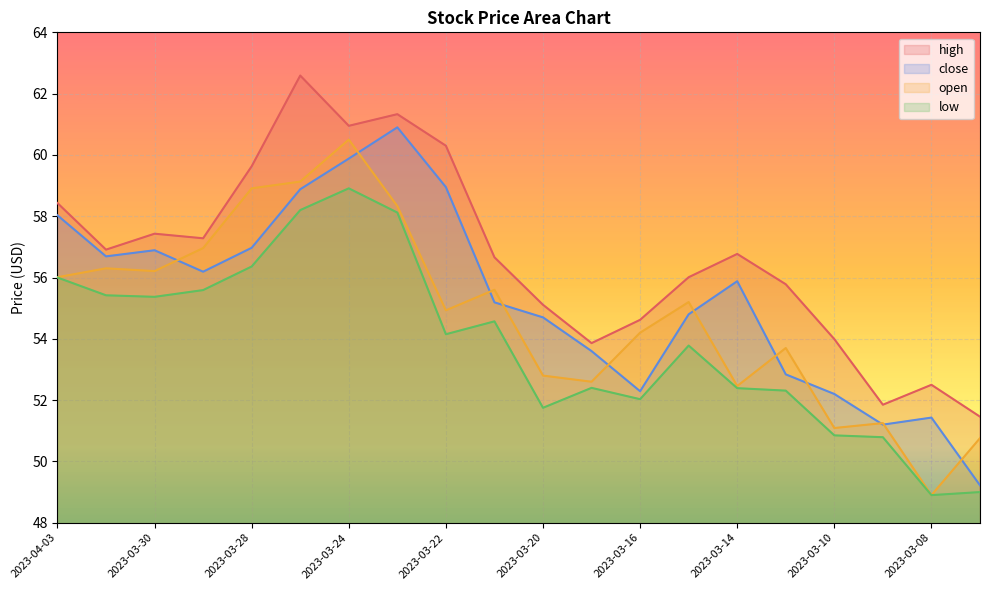

What is the difference between the highest and lowest values at 2023-03-15?

2.2